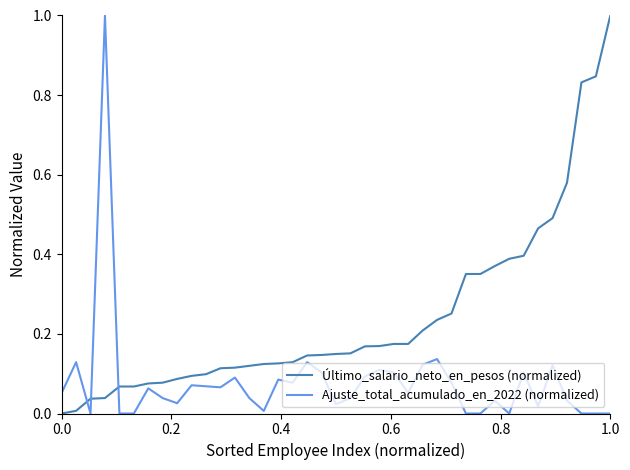

List the series in order of their overall mean, highest first.

Último_salario_neto_en_pesos (normalized), Ajuste_total_acumulado_en_2022 (normalized)